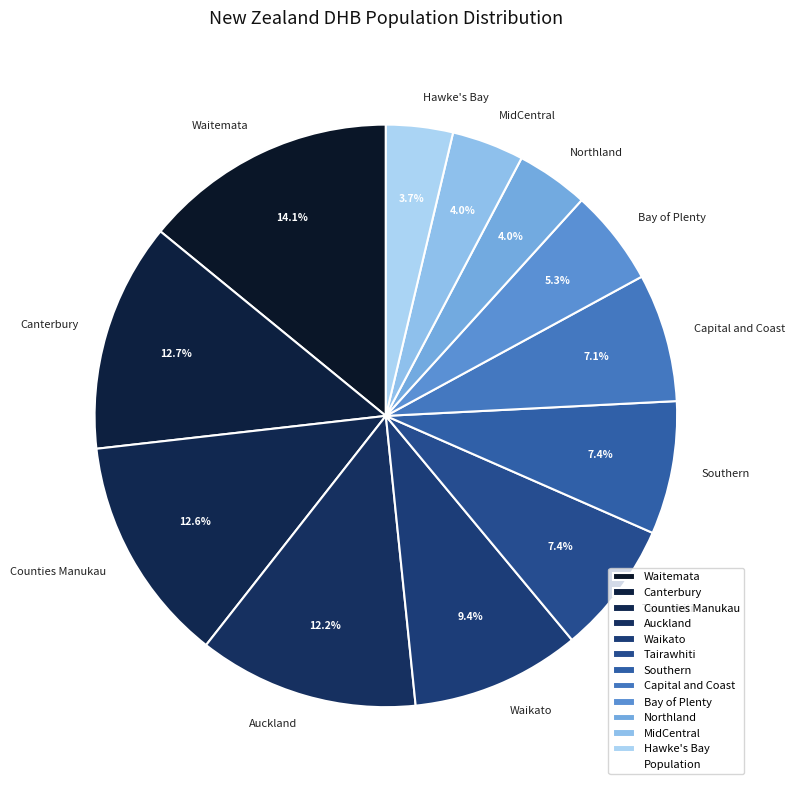

How much of the chart is everything except Southern?

92.6%